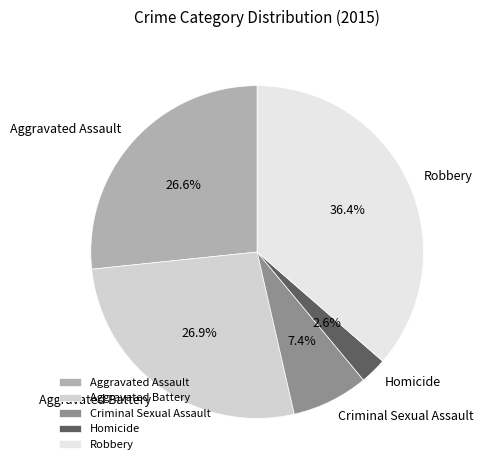

Is Aggravated Assault the majority of the pie?

No